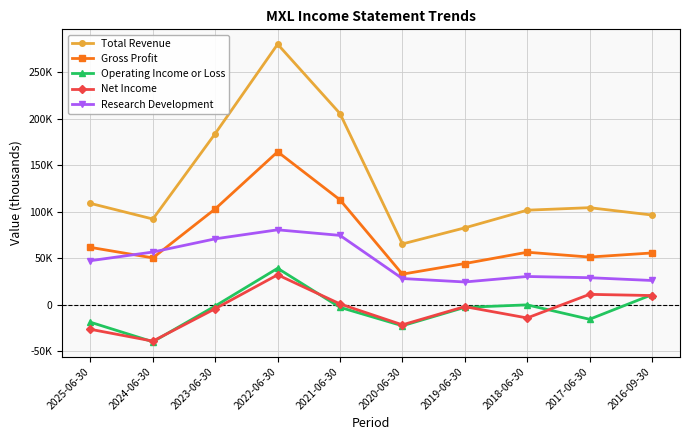

List the series in order of their peak value, highest first.

Total Revenue, Gross Profit, Research Development, Operating Income or Loss, Net Income